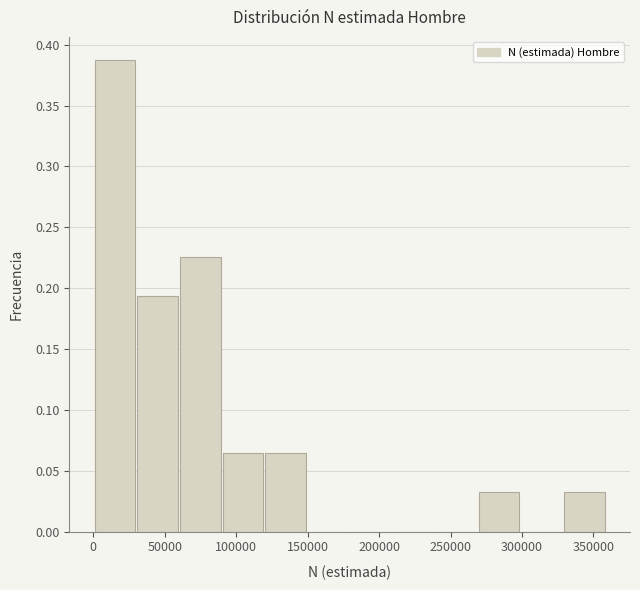

Reading left to right, transcribe this chart: for each bar, give the range it covers on the x-axis and its height. Neither the bar edges nor the heights are printed on the chart, so give them approximately, as read against the axes.

0 to 30000: 0.385
30000 to 60000: 0.195
60000 to 90000: 0.225
90000 to 120000: 0.065
120000 to 150000: 0.065
150000 to 180000: 0
180000 to 210000: 0
210000 to 240000: 0
240000 to 270000: 0
270000 to 300000: 0.030
300000 to 330000: 0
330000 to 360000: 0.030